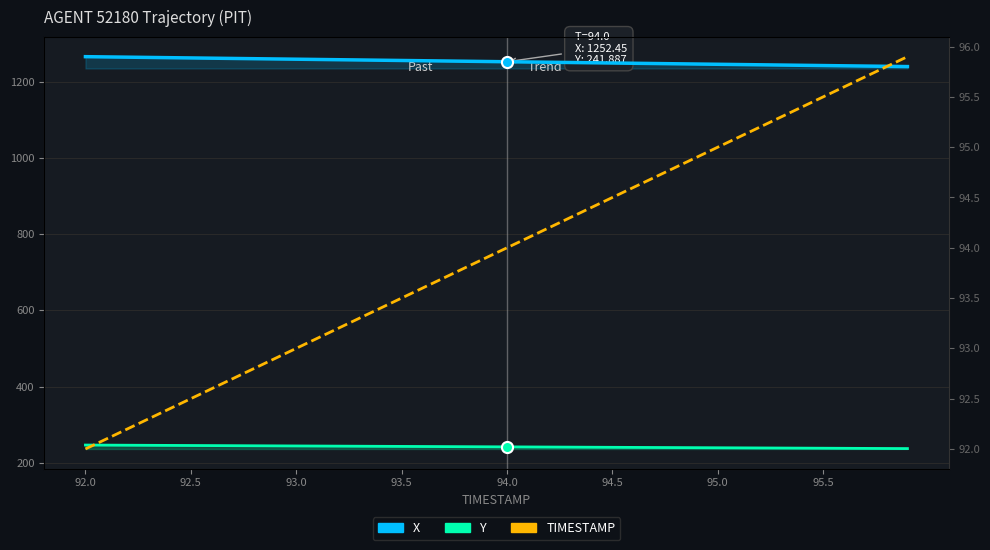

List the series in order of their peak value, lowest first.

TIMESTAMP, Y, X